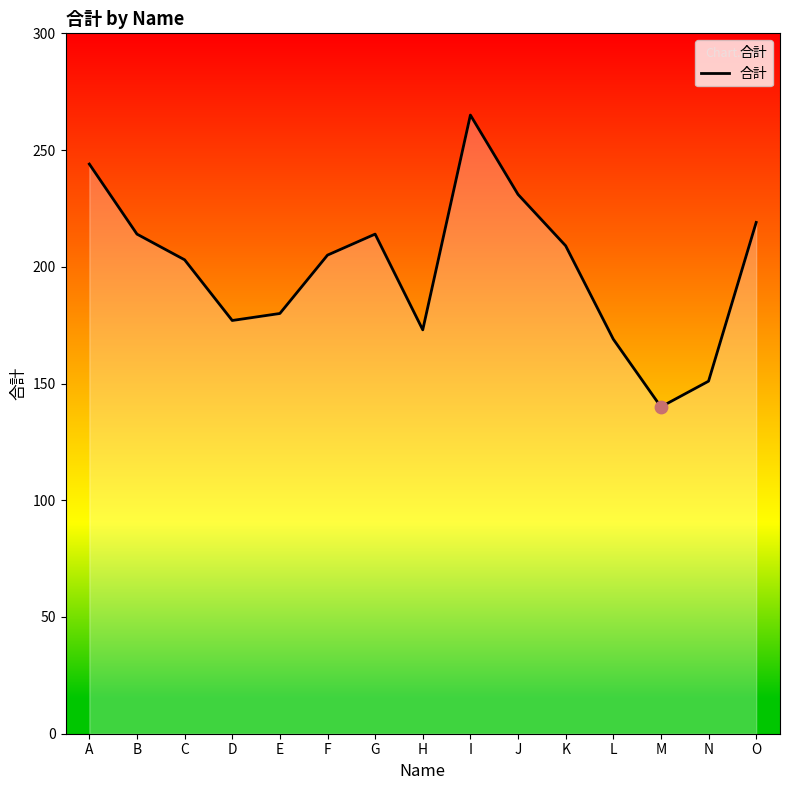

What is the ratio of the value at F to the value at H?

1.2